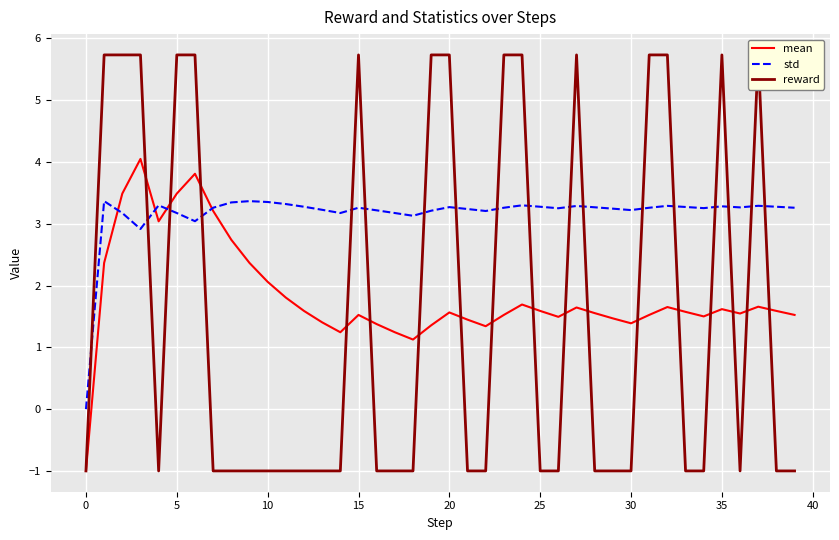

Is it true that mean equals 1.4 at 30?

True